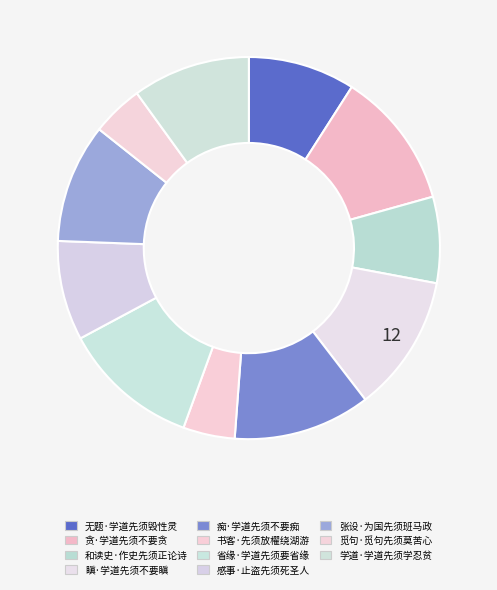

What is the ratio of the value at 觅句·觅句先须莫苦心 to the value at 瞋·学道先须不要瞋?

0.4